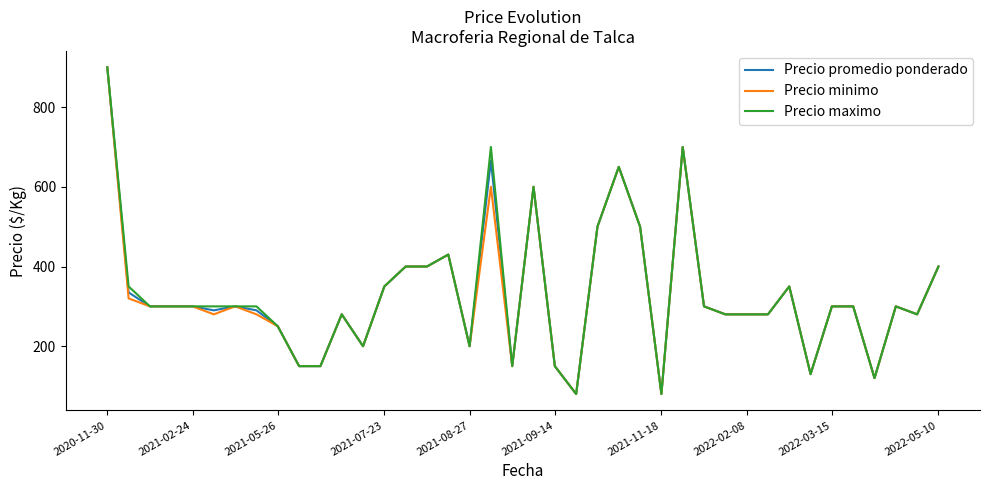

What is the smallest value displayed?

80